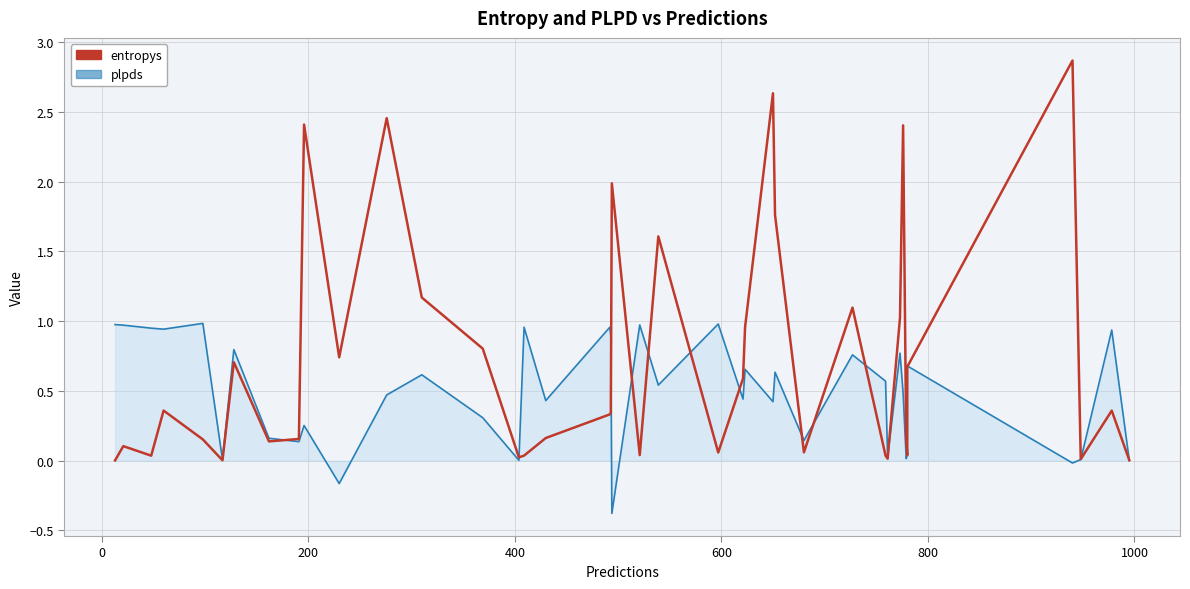

What is the sum of all entropys values?

28.5